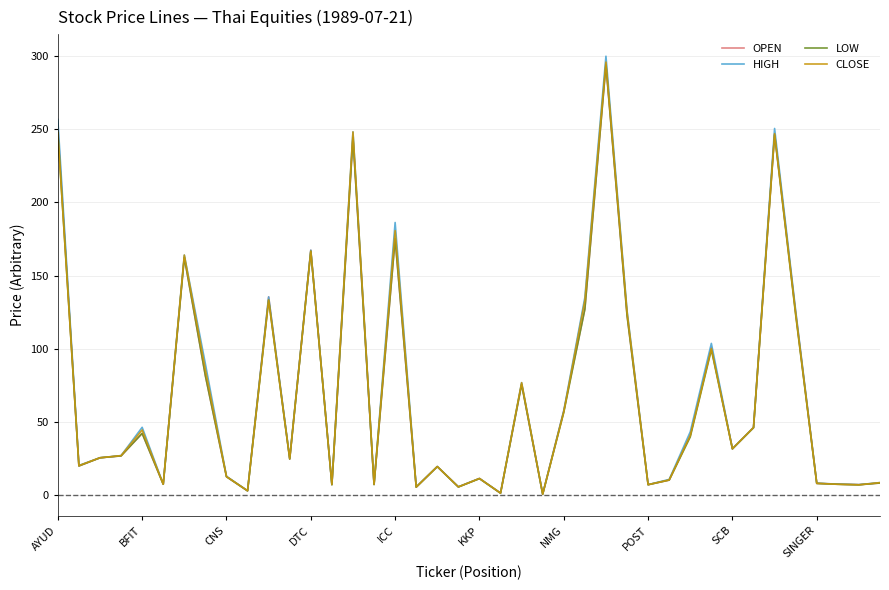

What is the maximum value for OPEN?

294.0